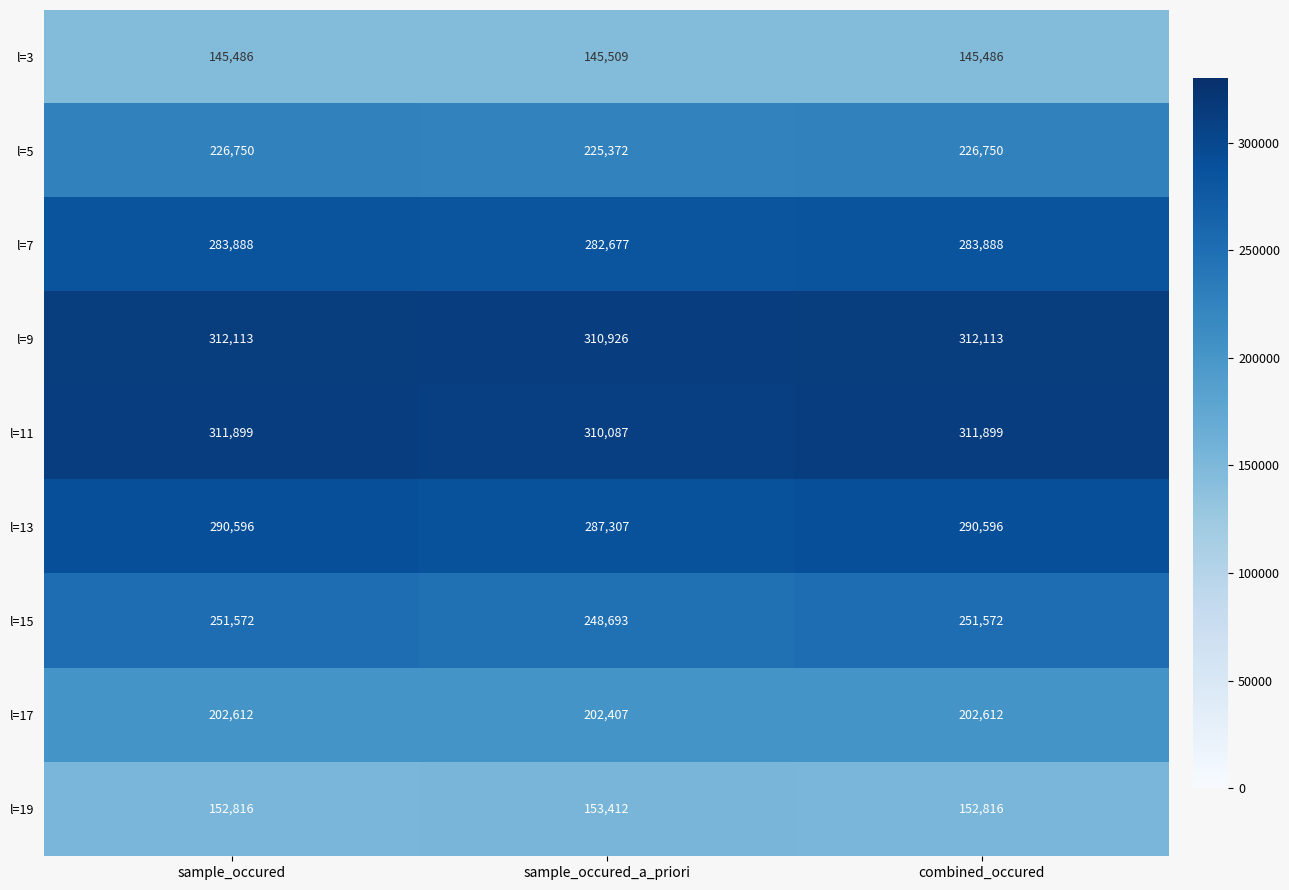

List the series in order of their peak value, highest first.

l=9, l=11, l=13, l=7, l=15, l=5, l=17, l=19, l=3